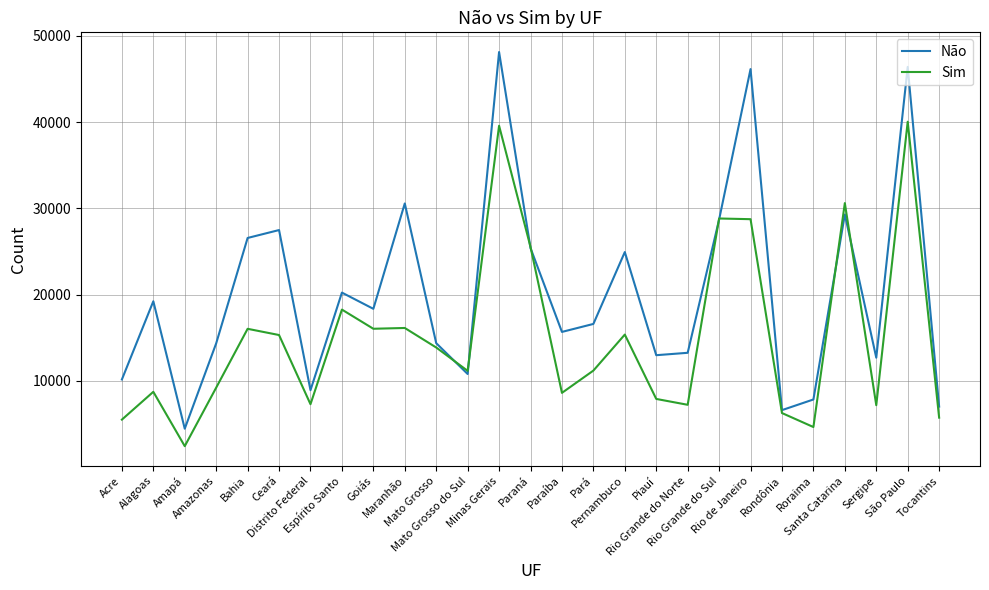

Rank the series by their maximum value, from highest to lowest.

Não, Sim